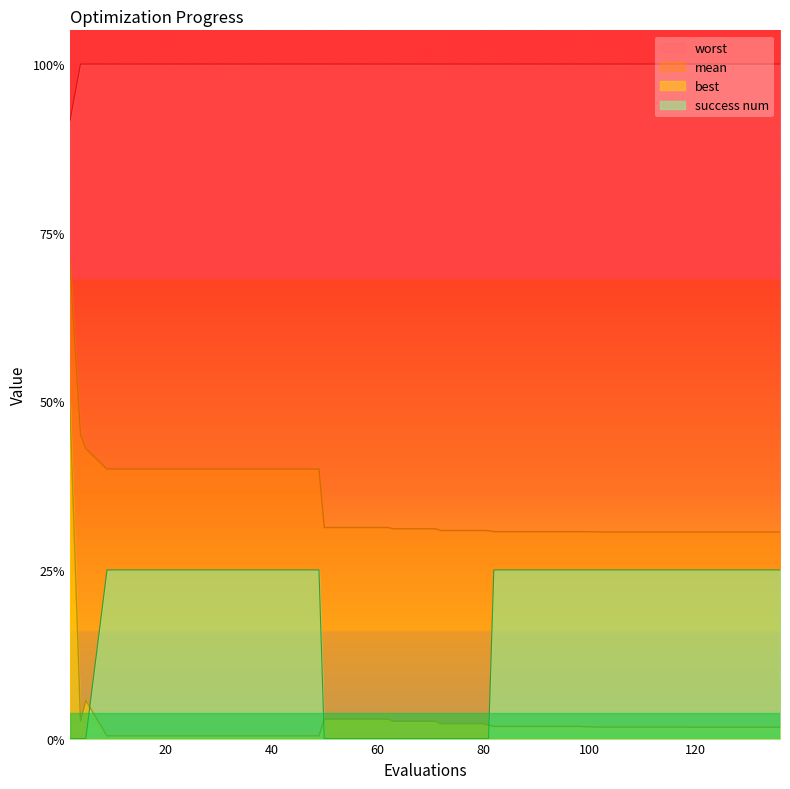

True or false: mean and success num cross at least once.

False